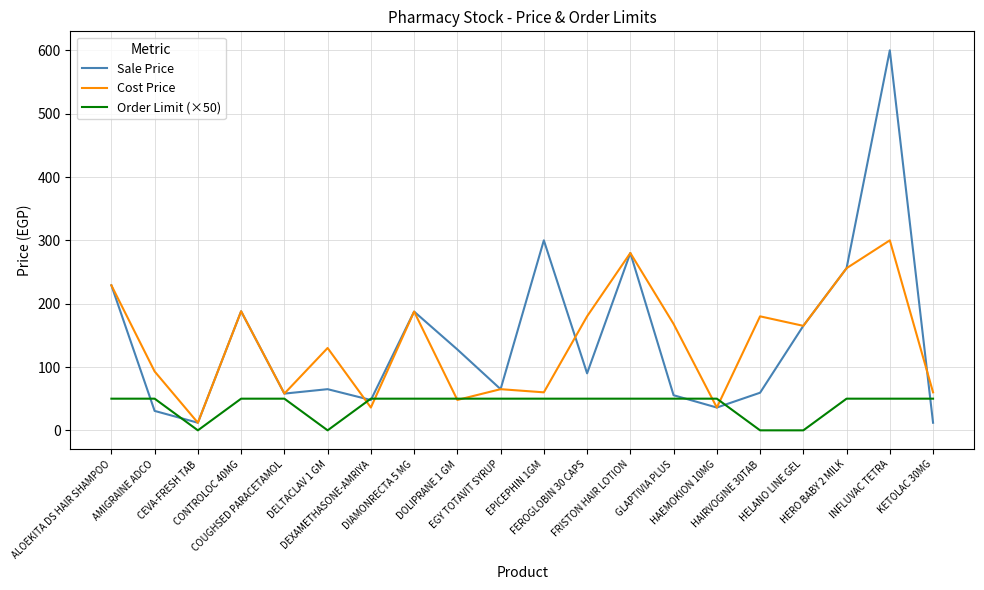

Where is the first local minimum for Order Limit (×50)?

CEVA-FRESH TAB